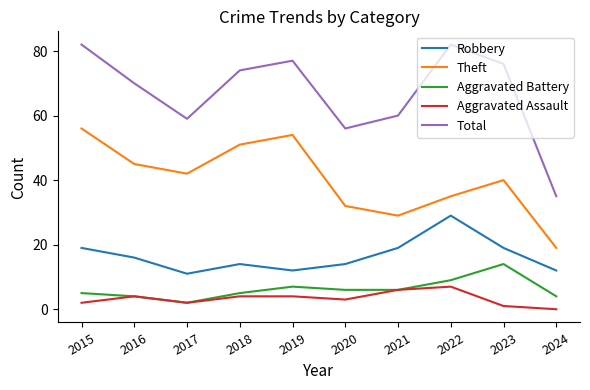

What is the approximate value of Robbery at 2015, to the nearest 5?

20